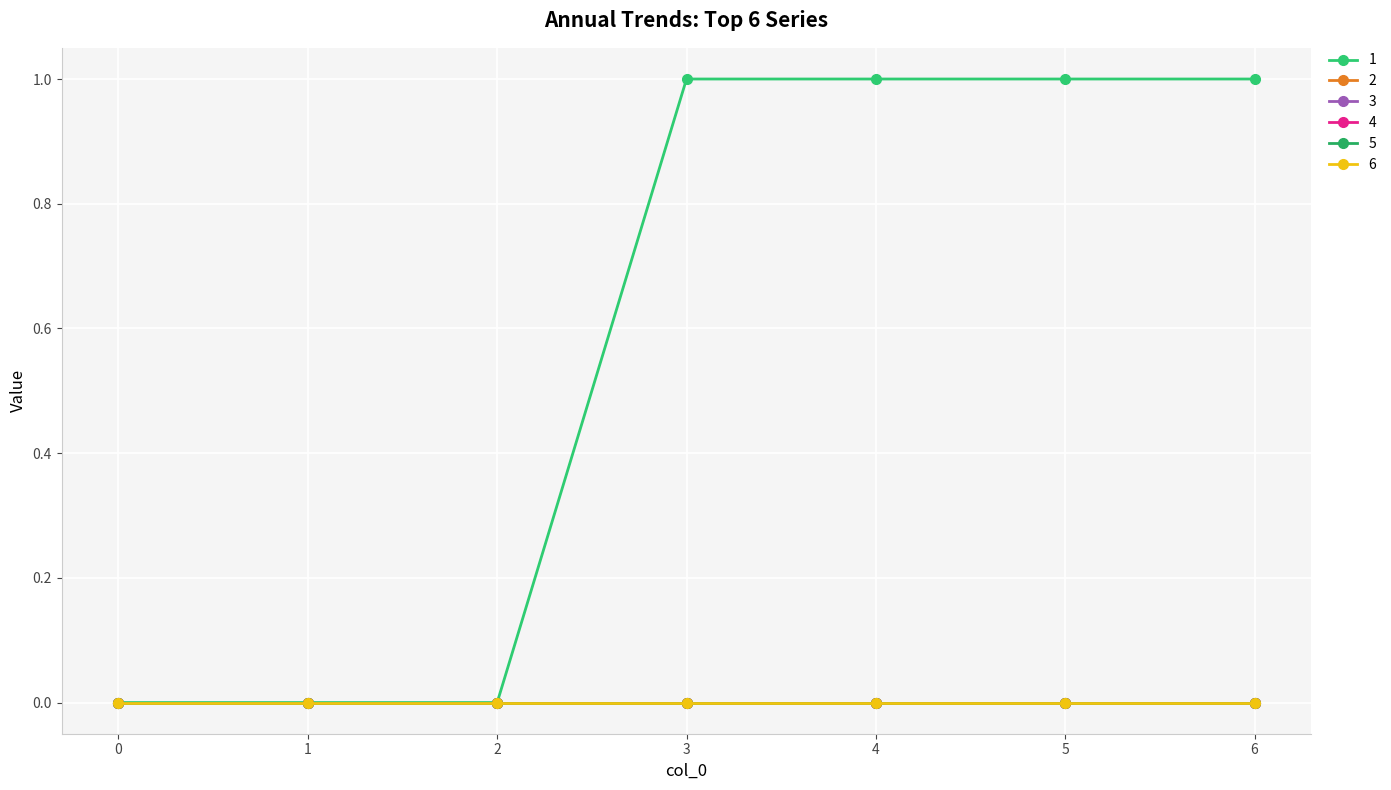

Which series changed the most between 3 and 5?

1